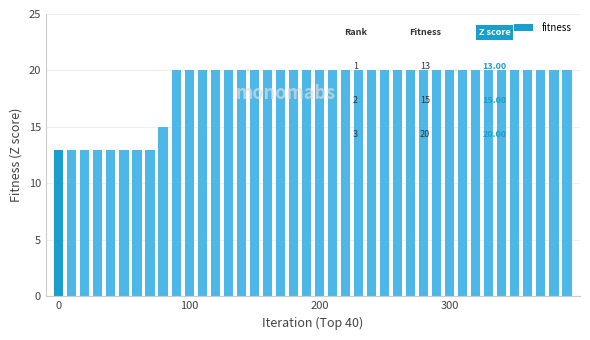

What is the average value?

18